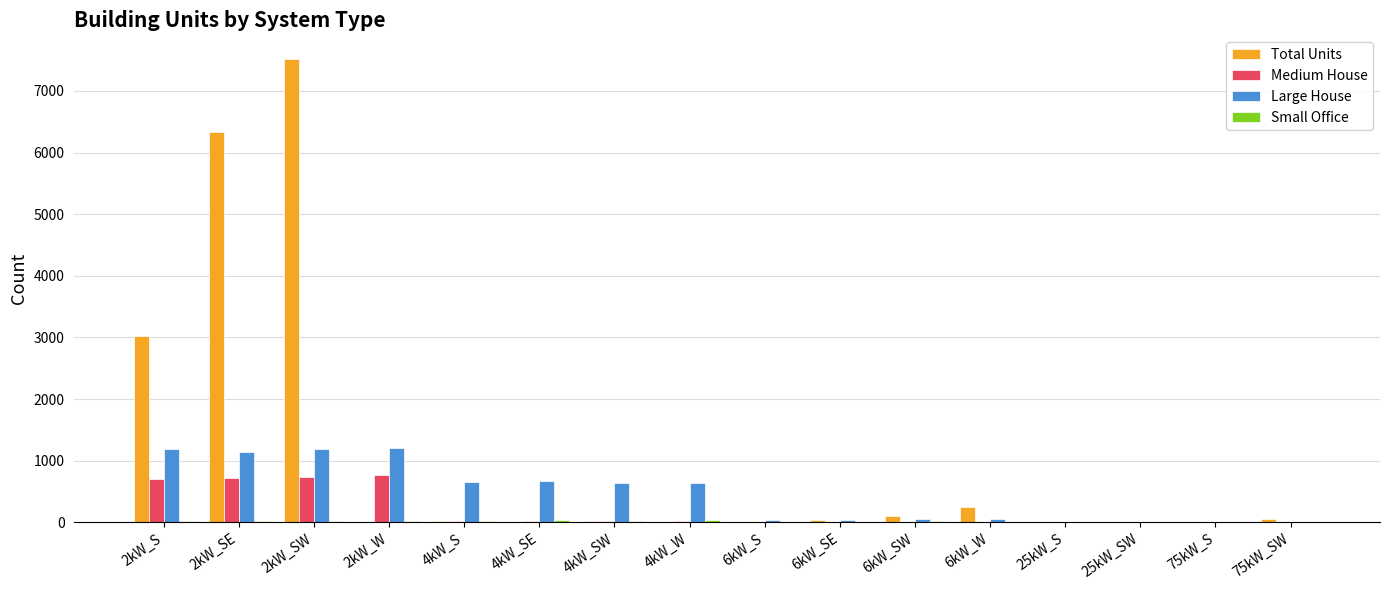

Which category has the highest value across all series?

2kW_SW